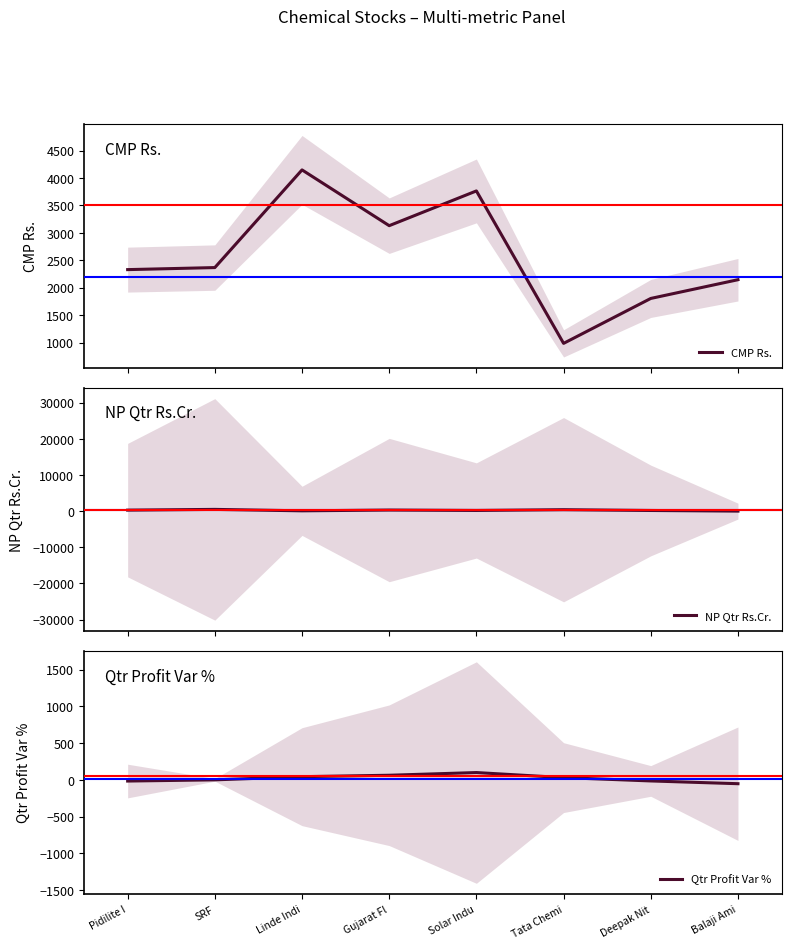

Is it true that Qtr Profit Var % equals 109.2 at Gujarat Fl?

False